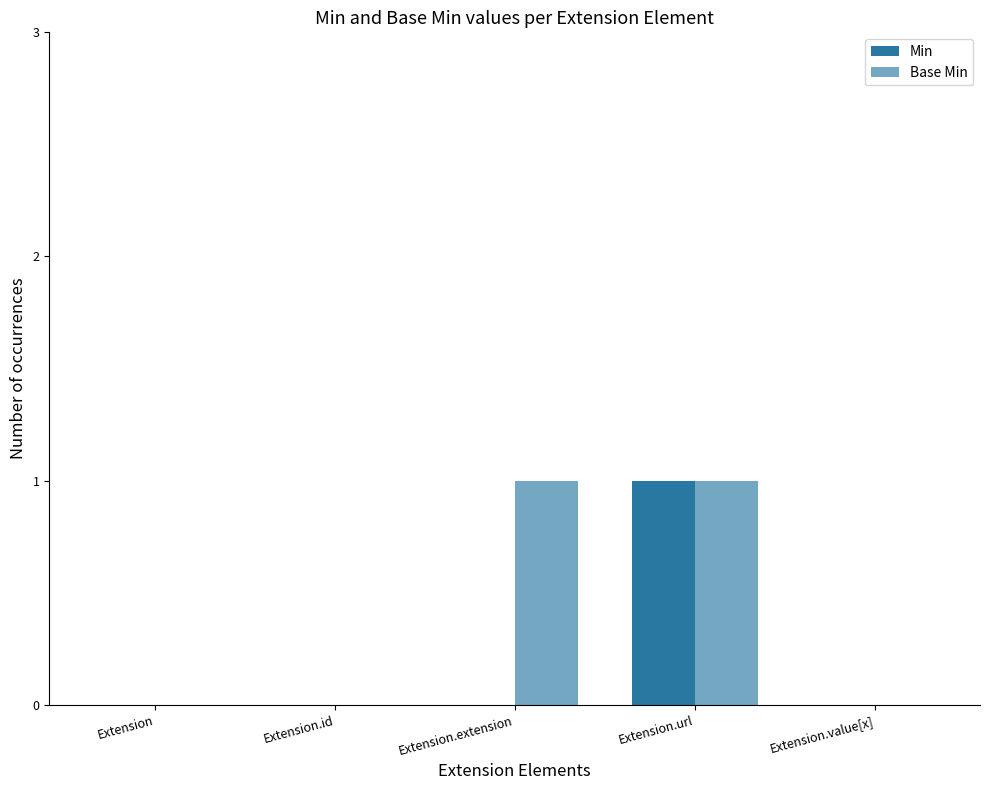

Are the bars horizontal?

No